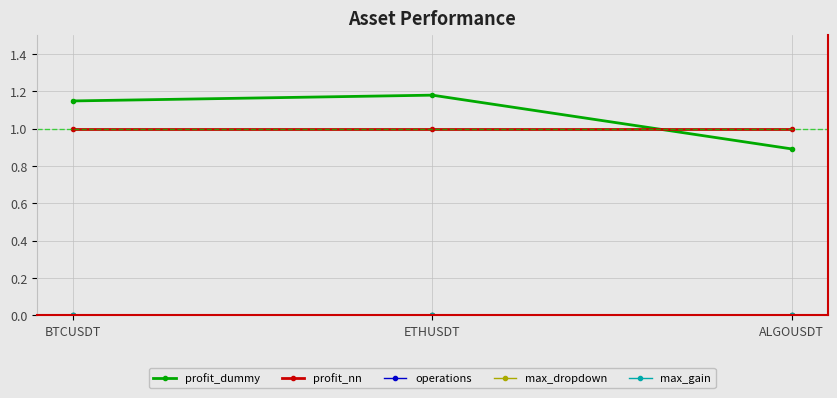

Which label corresponds to the smallest value in the chart?

BTCUSDT